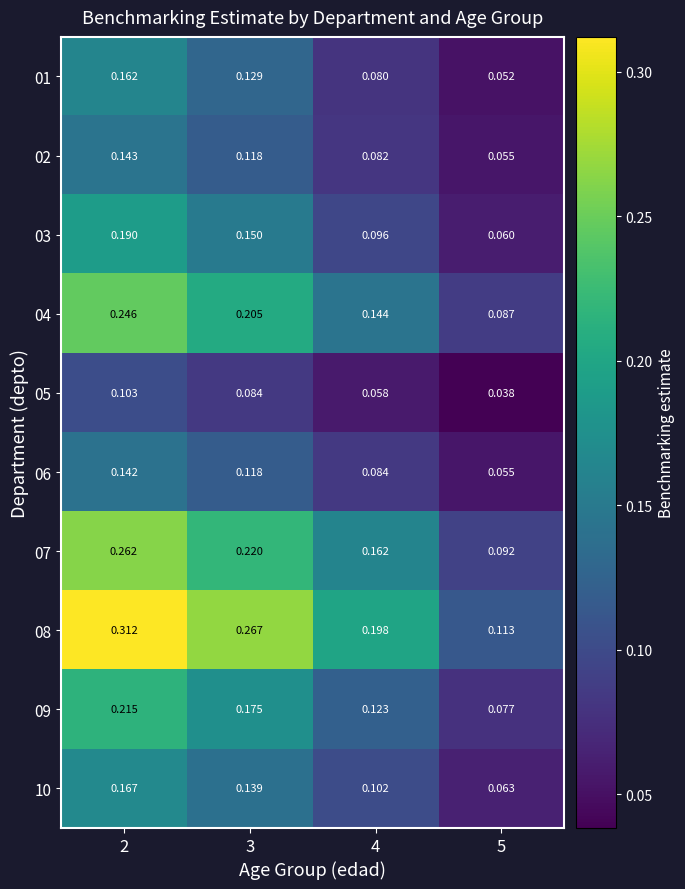

What is the total value across all series at 3?

1.6